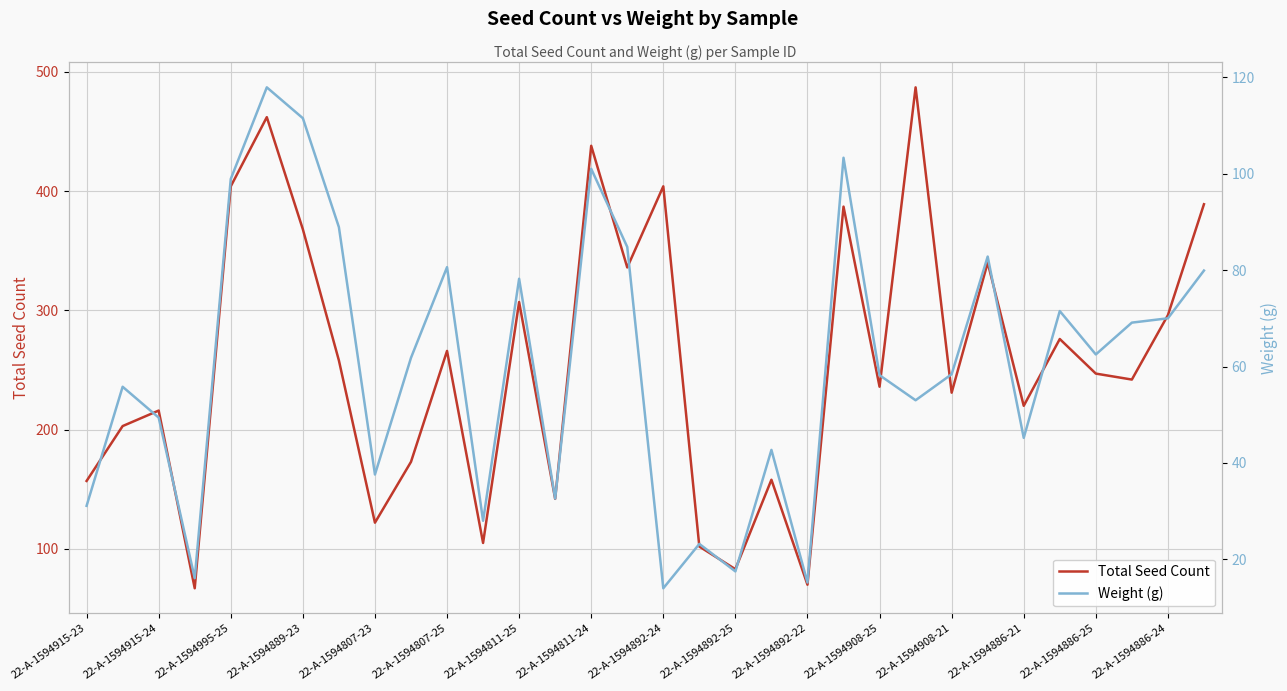

True or false: Total Seed Count has a value of 122 at 22-A-1594807-23.

True